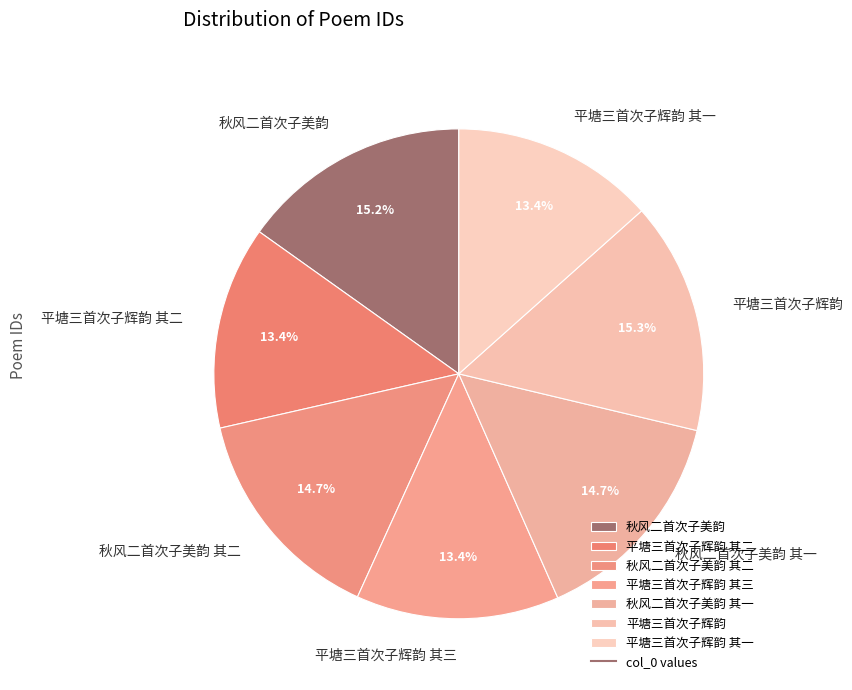

Does 秋风二首次子美韵 其一 represent more than half of the total?

No